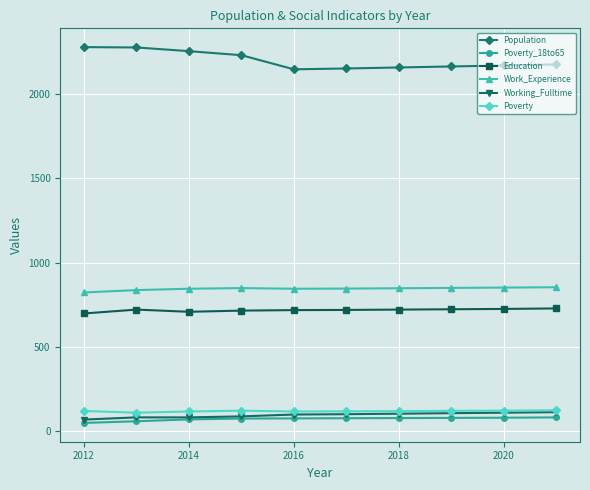

True or false: Education and Working_Fulltime cross at least once.

False